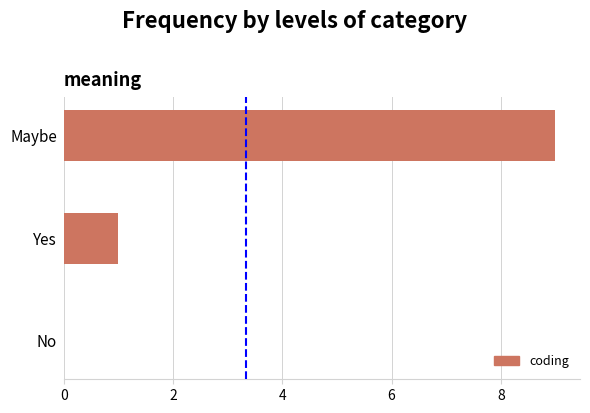

What is the sum of the values at Maybe and No?

9